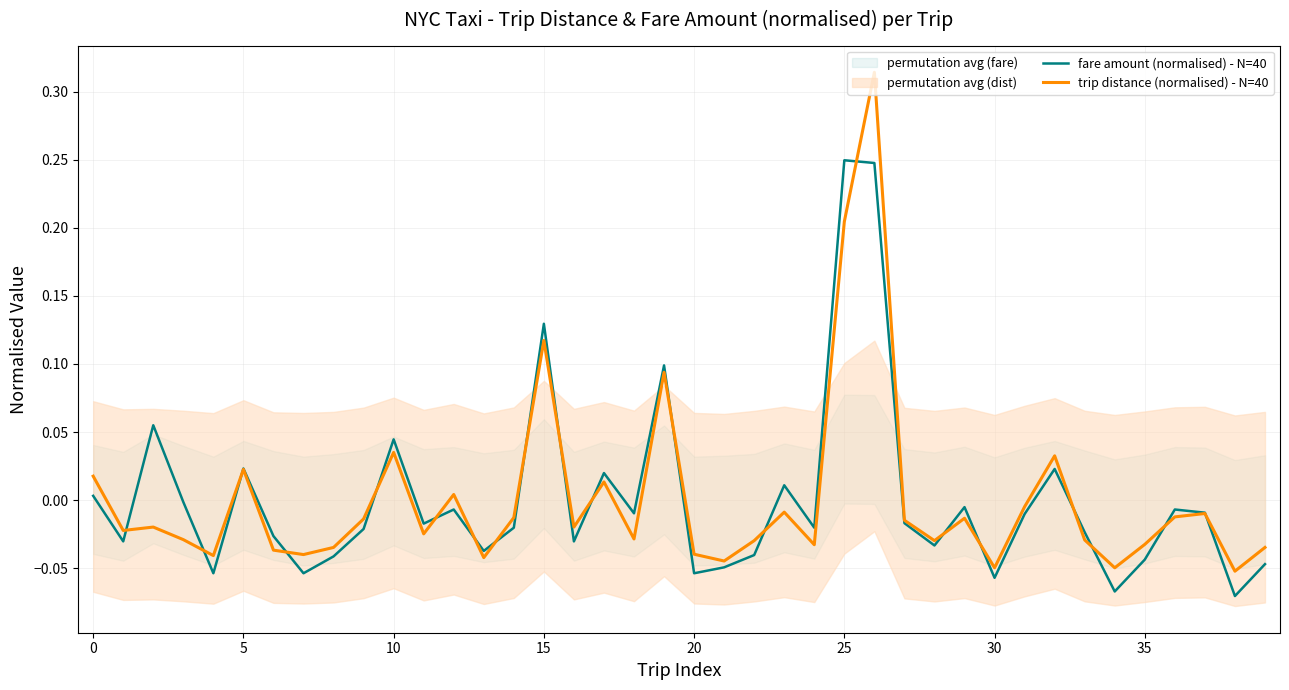

After their last crossing, which series has the higher values: trip distance (normalised) - N=40 or fare amount (normalised) - N=40?

trip distance (normalised) - N=40